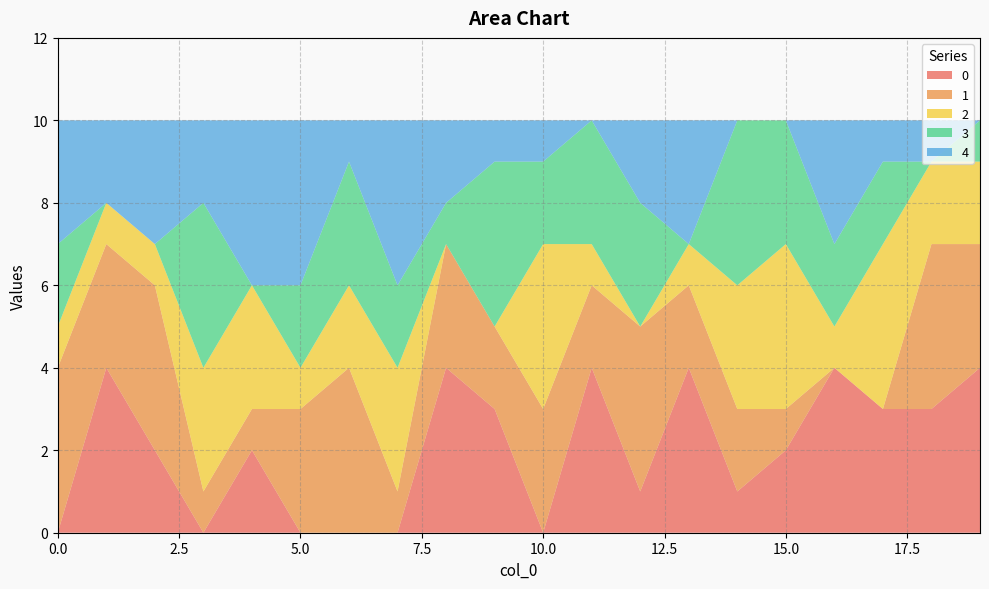

Reading right to left, list all the values displayed in this chart.

0: 19=4	18=3	17=3	16=4	15=2	14=1	13=4	12=1	11=4	10=0	9=3	8=4	7=0	6=0	5=0	4=2	3=0	2=2	1=4	0=0
1: 19=3	18=4	17=0	16=0	15=1	14=2	13=2	12=4	11=2	10=3	9=2	8=3	7=1	6=4	5=3	4=1	3=1	2=4	1=3	0=4
2: 19=2	18=2	17=4	16=1	15=4	14=3	13=1	12=0	11=1	10=4	9=0	8=0	7=3	6=2	5=1	4=3	3=3	2=1	1=1	0=1
3: 19=1	18=0	17=2	16=2	15=3	14=4	13=0	12=3	11=3	10=2	9=4	8=1	7=2	6=3	5=2	4=0	3=4	2=0	1=0	0=2
4: 19=0	18=1	17=1	16=3	15=0	14=0	13=3	12=2	11=0	10=1	9=1	8=2	7=4	6=1	5=4	4=4	3=2	2=3	1=2	0=3